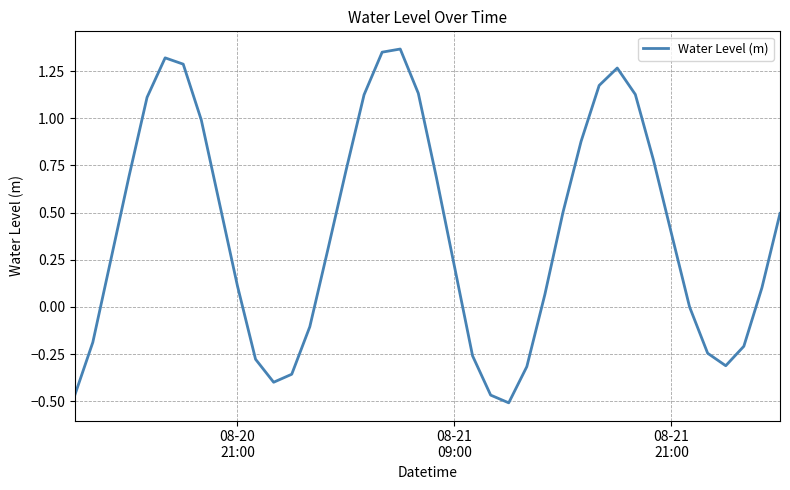

What is the difference between the maximum and minimum values?

1.9